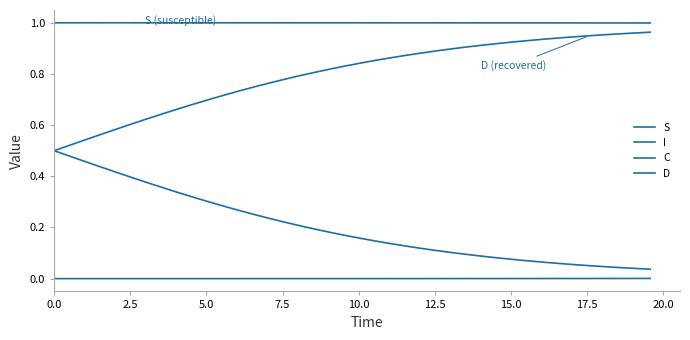

True or false: S and I intersect in this chart.

False